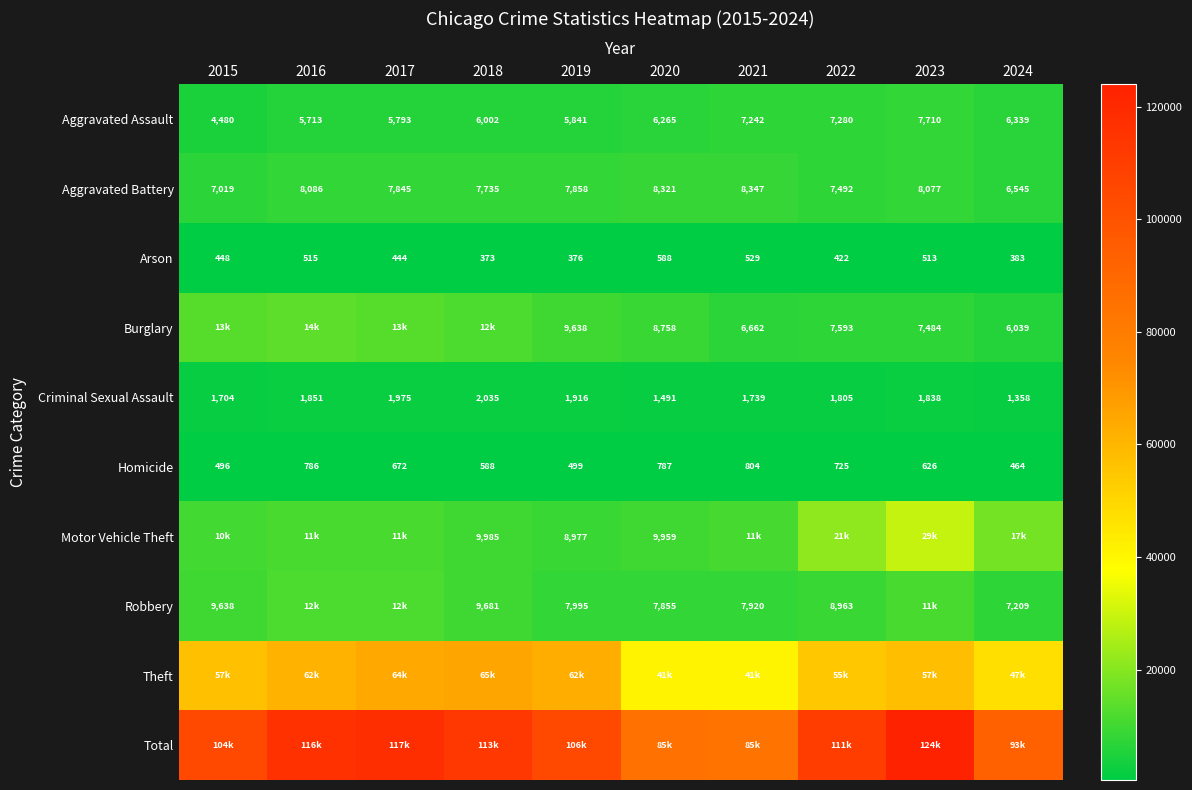

How many data points does each series have?

10